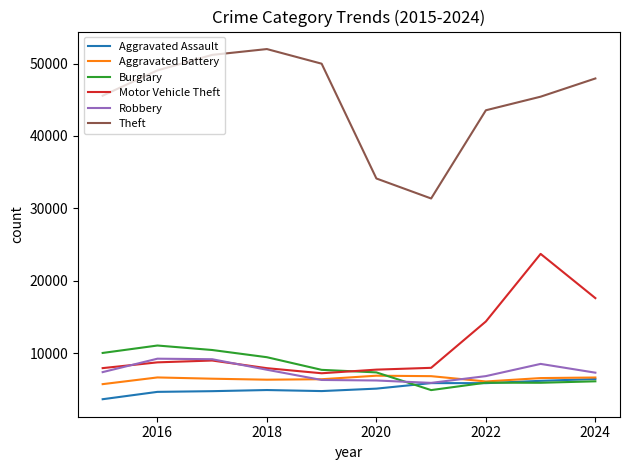

What is the smallest value displayed?

3620